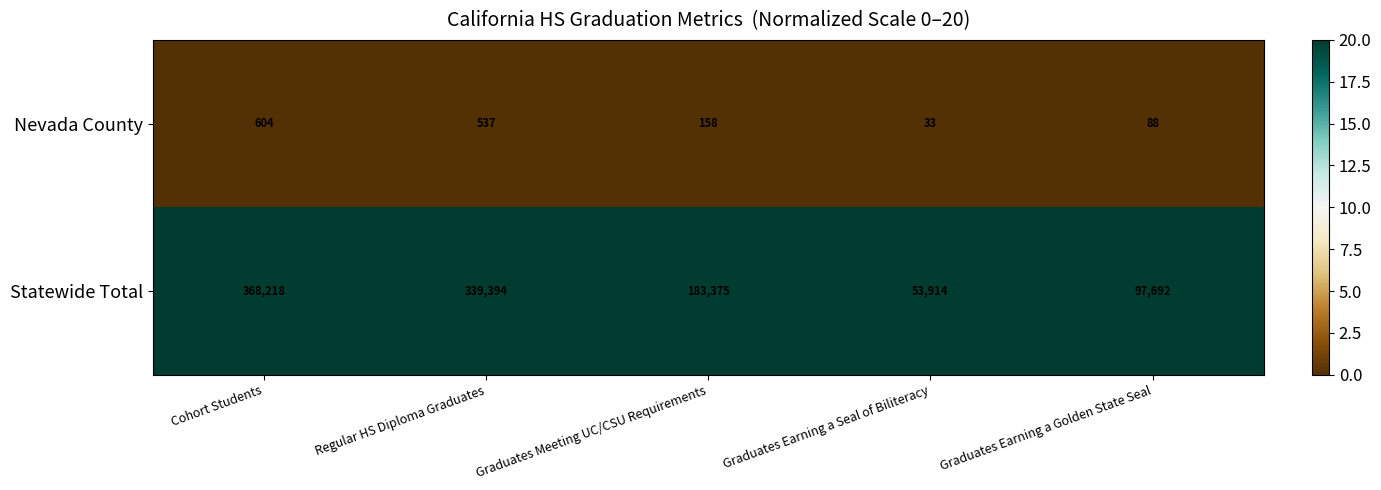

Between Graduates Earning a Seal of Biliteracy and Graduates Earning a Golden State Seal, which series saw the biggest shift?

Statewide Total